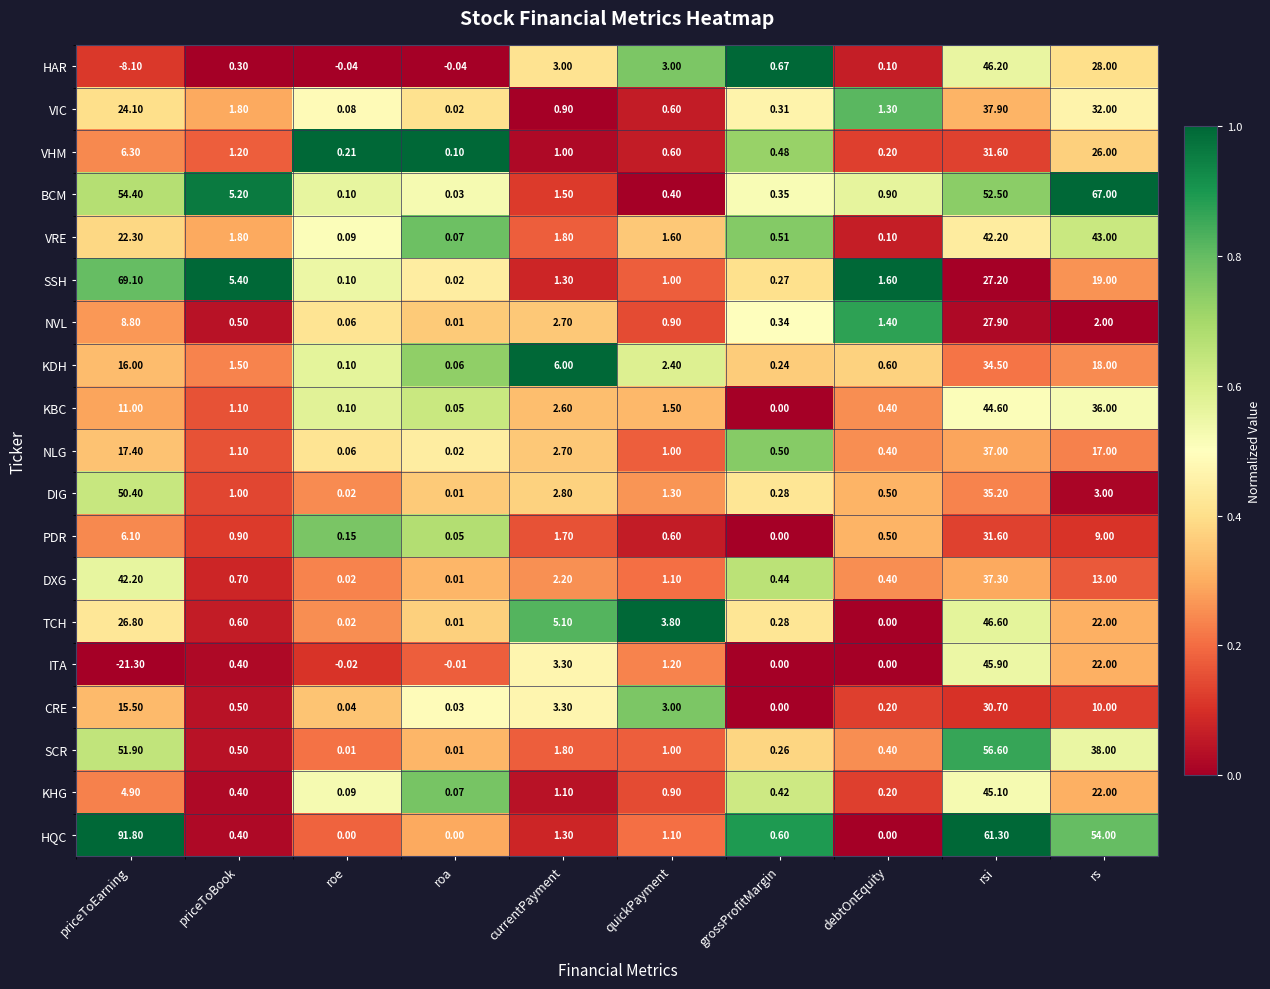

Which category has the highest value across all series?

priceToEarning